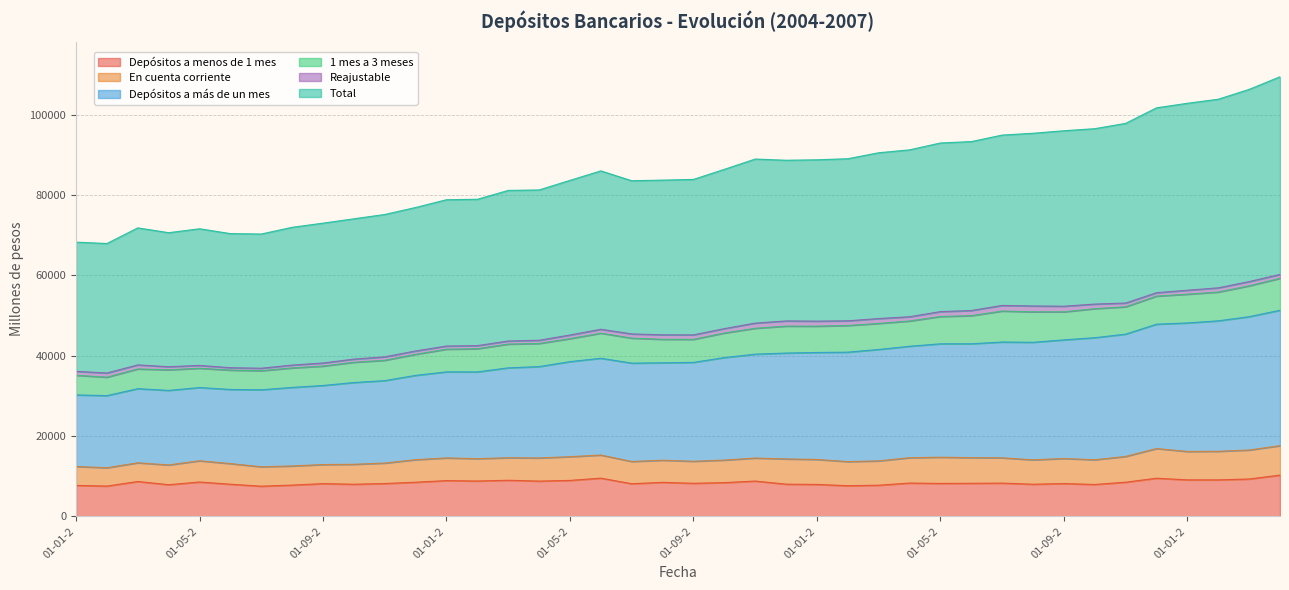

What is the label of the 2nd point from the right?

01-03-2007